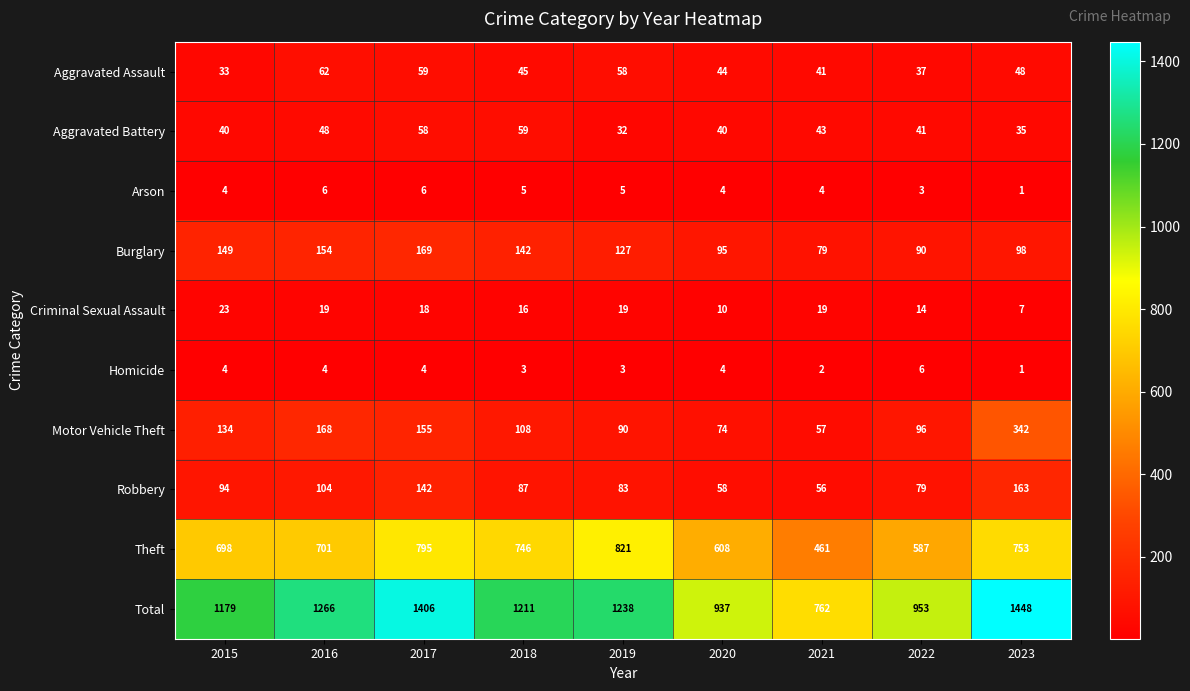

List the labels in order of Aggravated Assault value, largest first.

2016, 2017, 2019, 2023, 2018, 2020, 2021, 2022, 2015